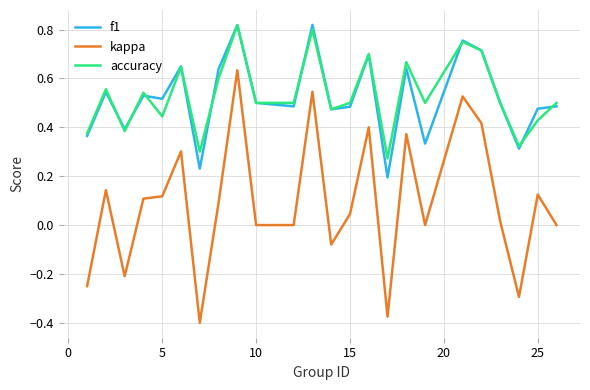

True or false: kappa and accuracy cross at least once.

False